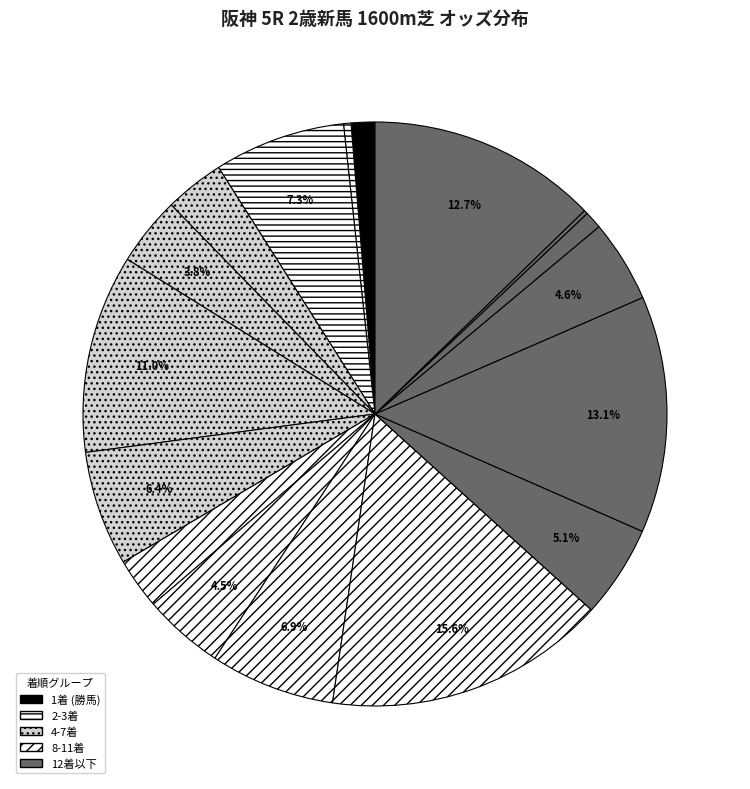

To the nearest percent, what is the difference between the largest and smallest slice percentages?

15%